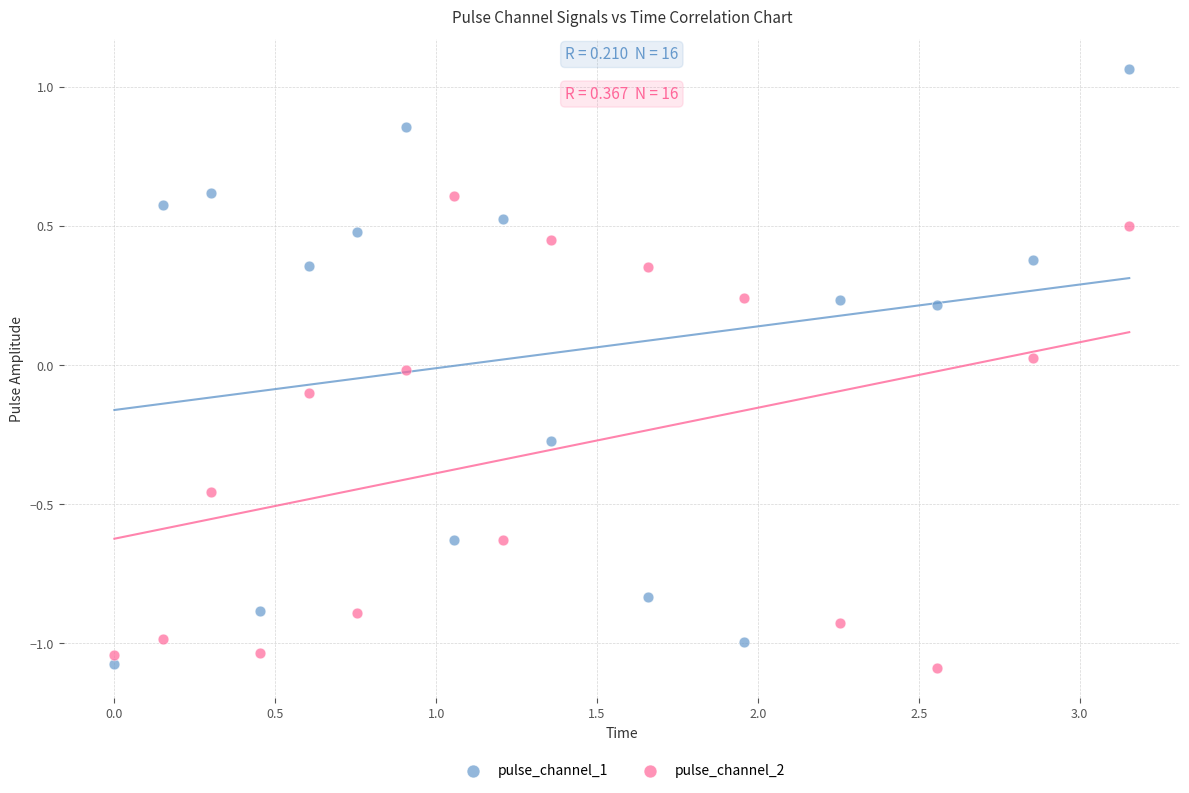

What are all the series names shown in the legend?

pulse_channel_1, pulse_channel_2